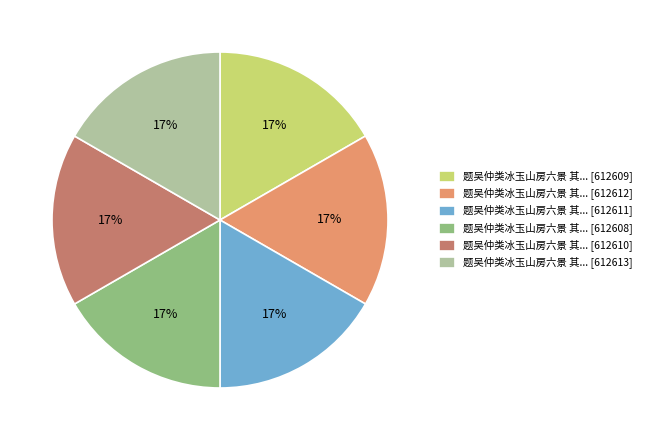

Do 题吴仲类冰玉山房六景 其... [612611] and 题吴仲类冰玉山房六景 其... [612610] together represent more than half of the pie?

No